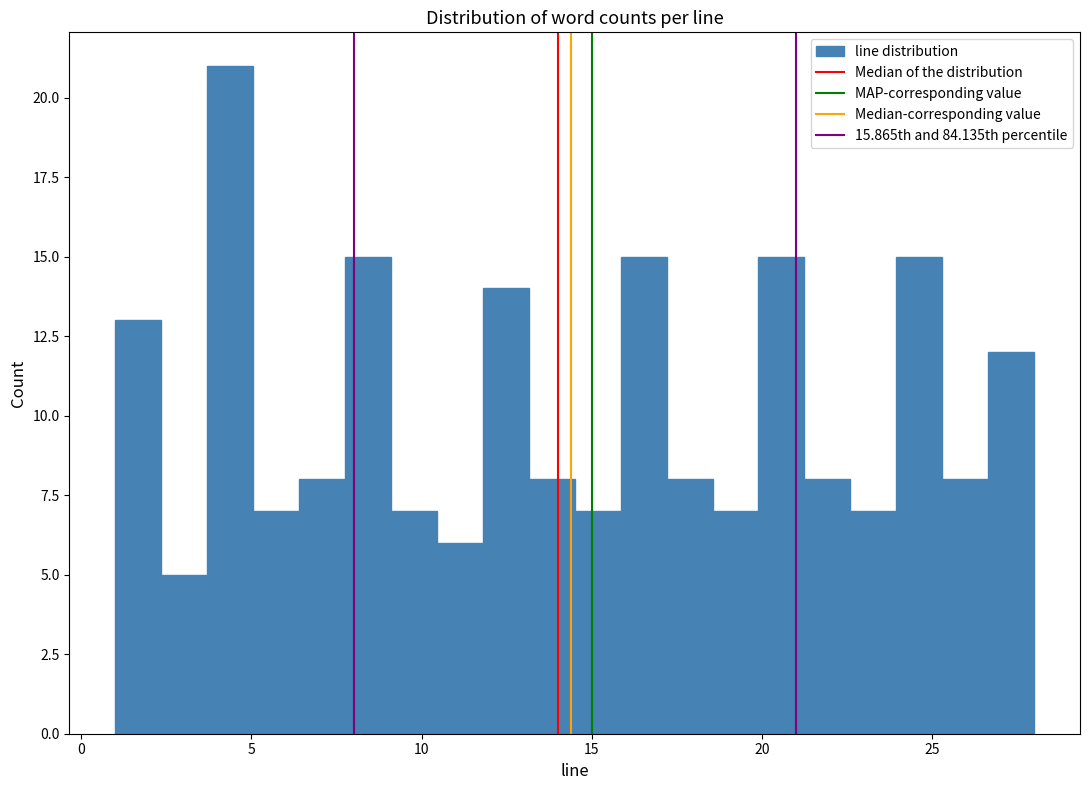

Around what value on the x-axis is the tallest bar? Give the approximate position of its centre, as read against the axis.

4.5